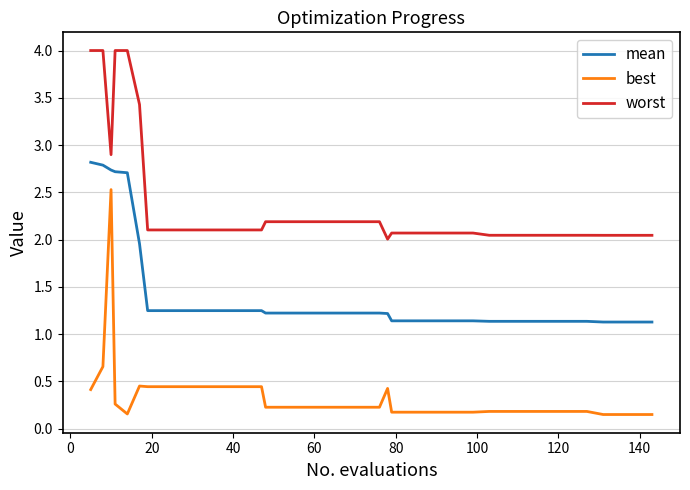

Which series has the widest spread of values?

best